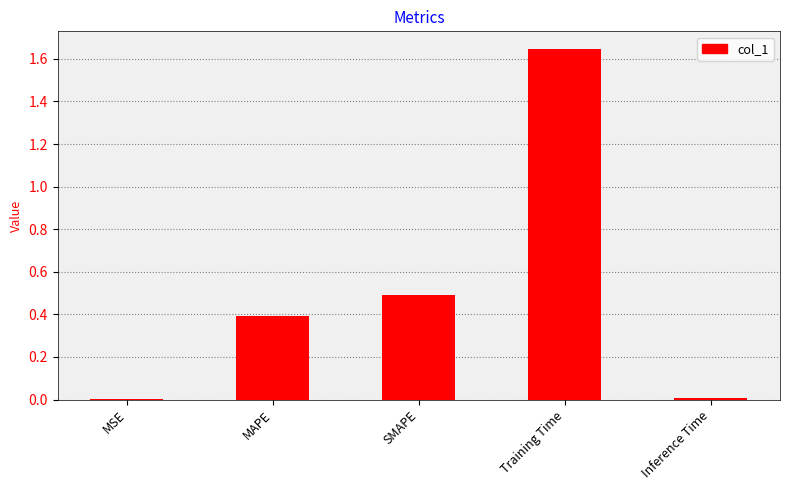

What is the difference between the values at Inference Time and MAPE?

0.4